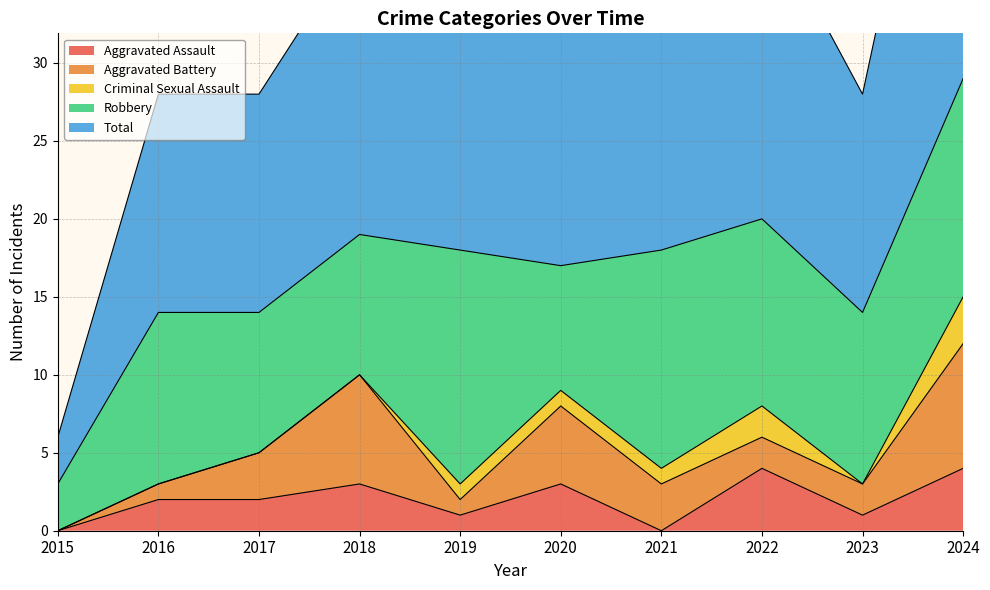

Reading left to right, transcribe all the data shown in this chart.

Aggravated Assault: 0	2	2	3	1	3	0	4	1	4
Aggravated Battery: 0	1	3	7	1	5	3	2	2	8
Criminal Sexual Assault: 0	0	0	0	1	1	1	2	0	3
Robbery: 3	11	9	9	15	8	14	12	11	14
Total: 3	14	14	19	18	17	18	20	14	29